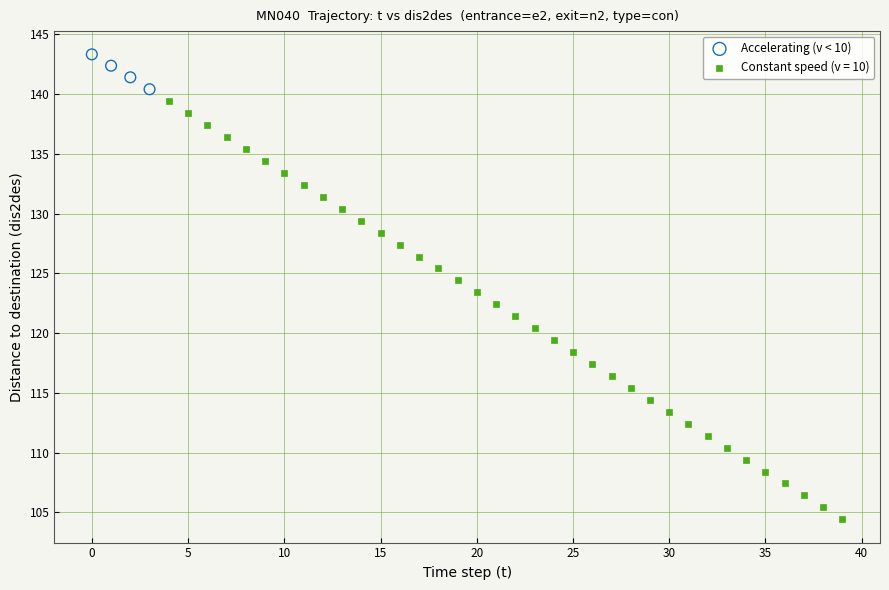

Which series has the largest Y range (max minus min)?

Constant speed (v = 10)